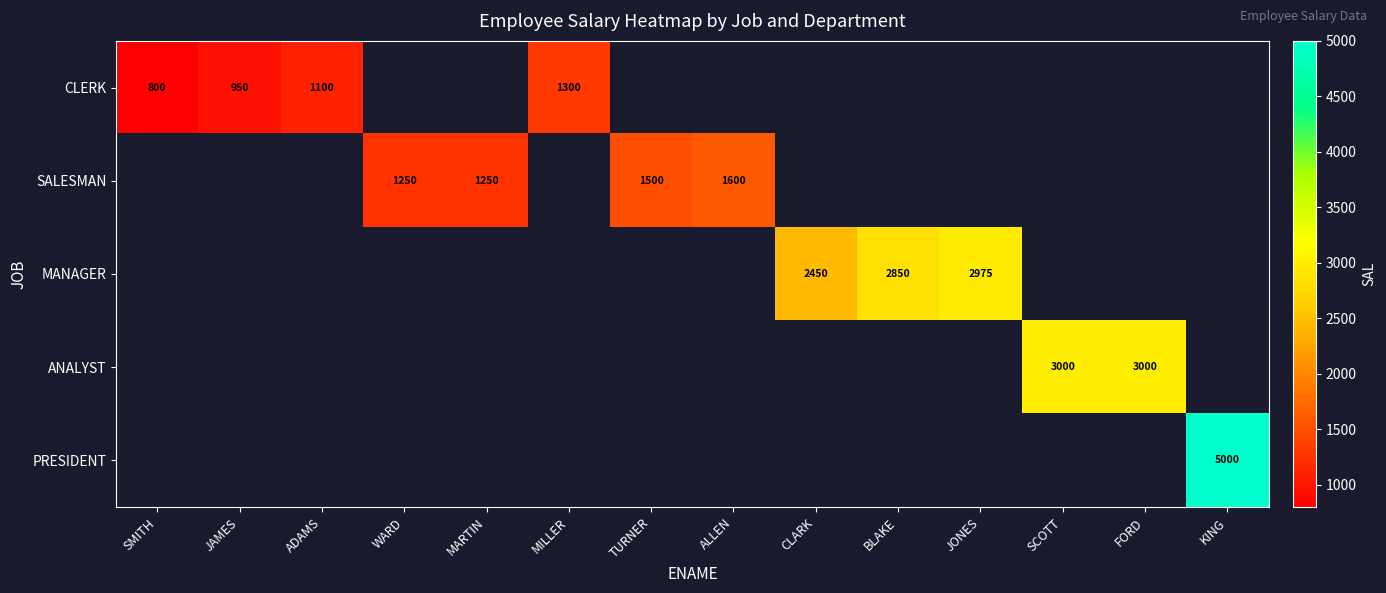

At how many categories does at least one series exceed 3697?

1